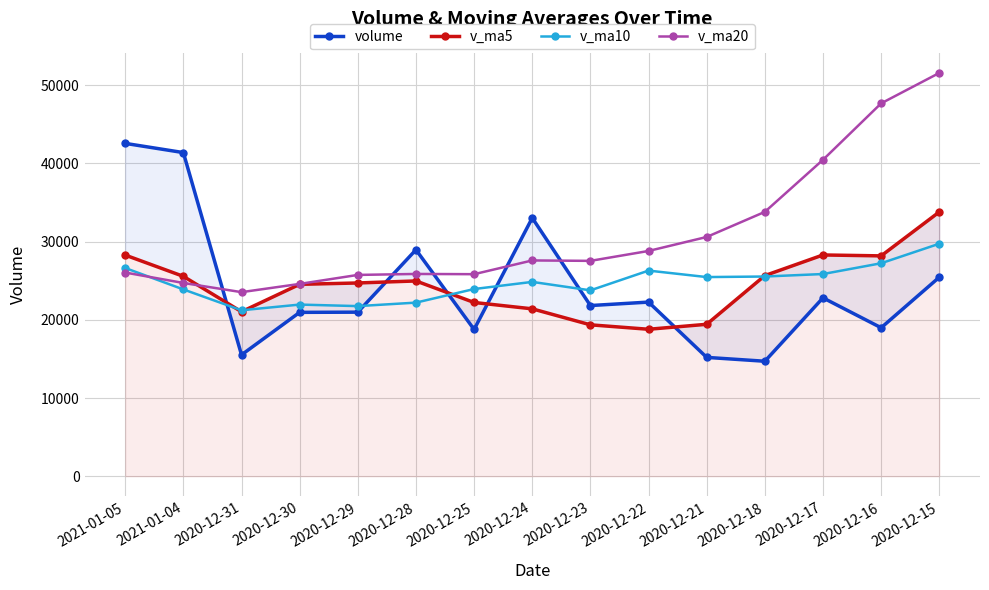

What value does the volume series have at 2020-12-31?

15518.0